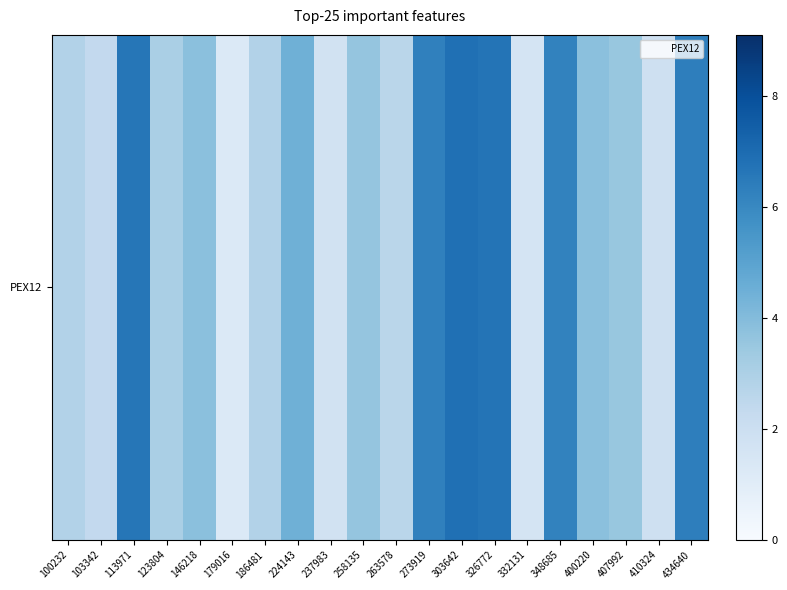

What value does the data have at 348685?

6.2